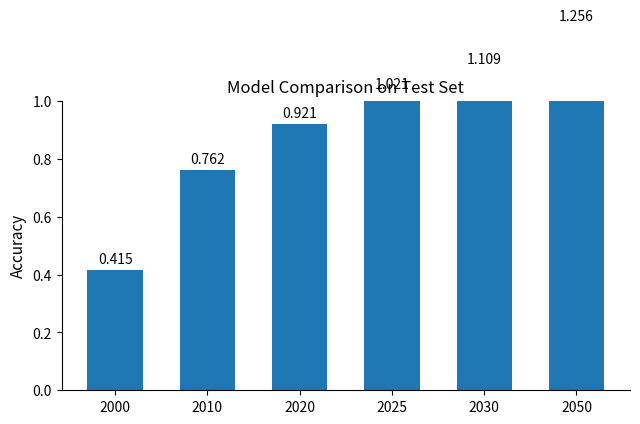

Approximately how many times larger is the value at 2050 compared to 2025?

1.2